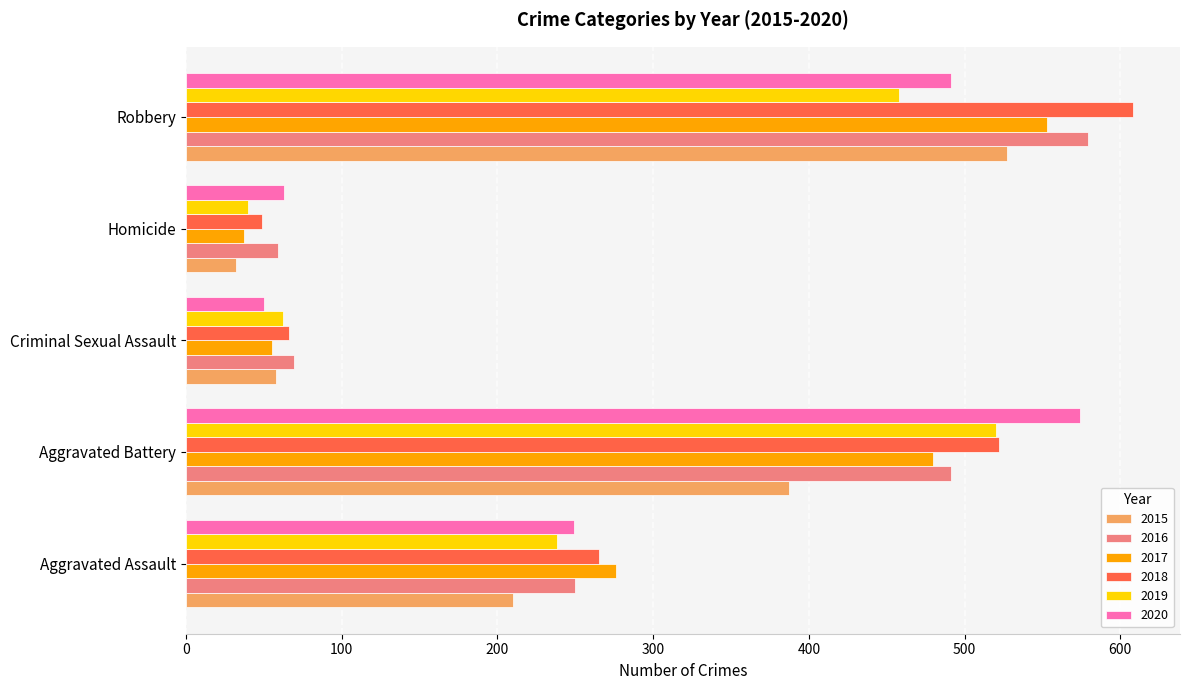

Rank the categories by 2020 value from highest to lowest.

Aggravated Battery, Robbery, Aggravated Assault, Homicide, Criminal Sexual Assault